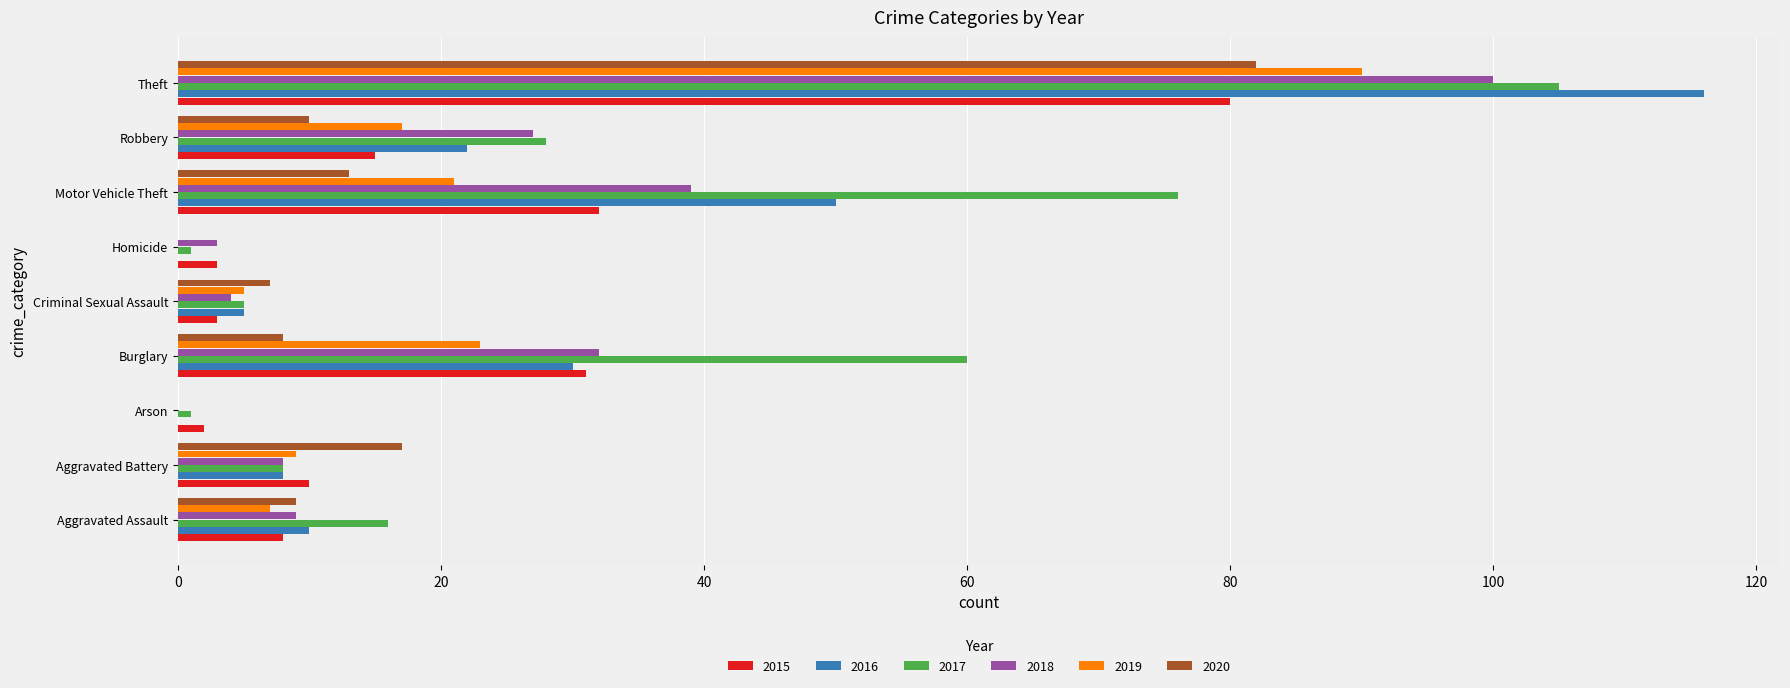

Count the number of data series in this chart.

6